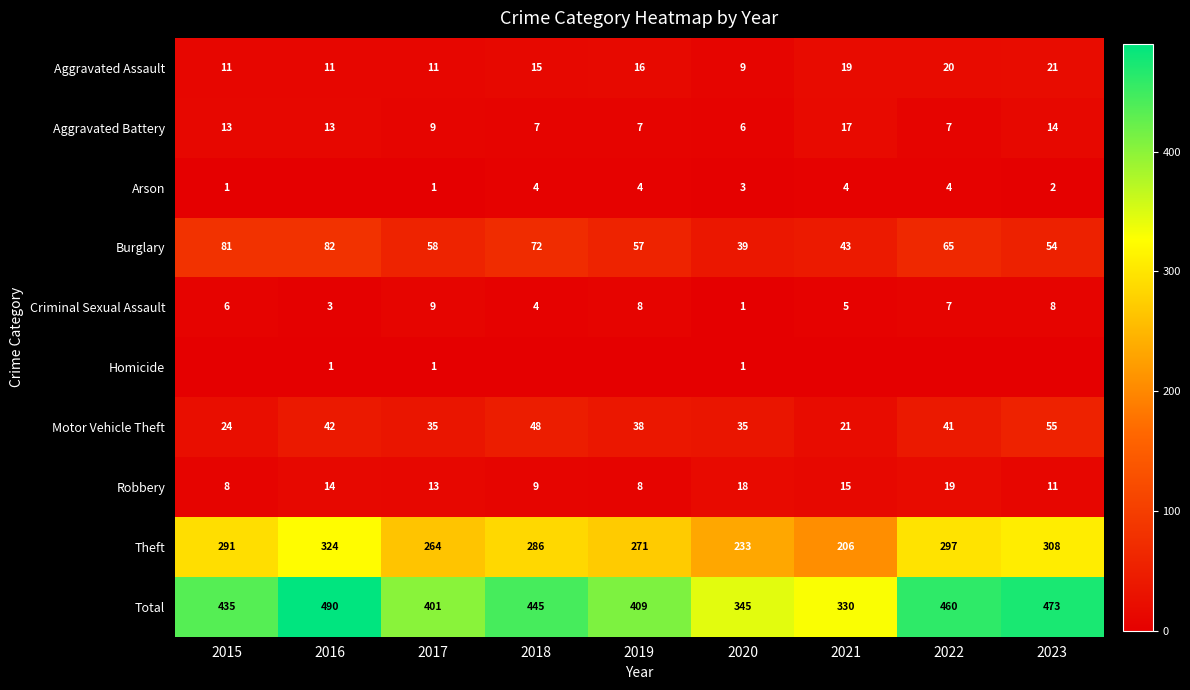

Between 2021 and 2020, which is larger?

2021